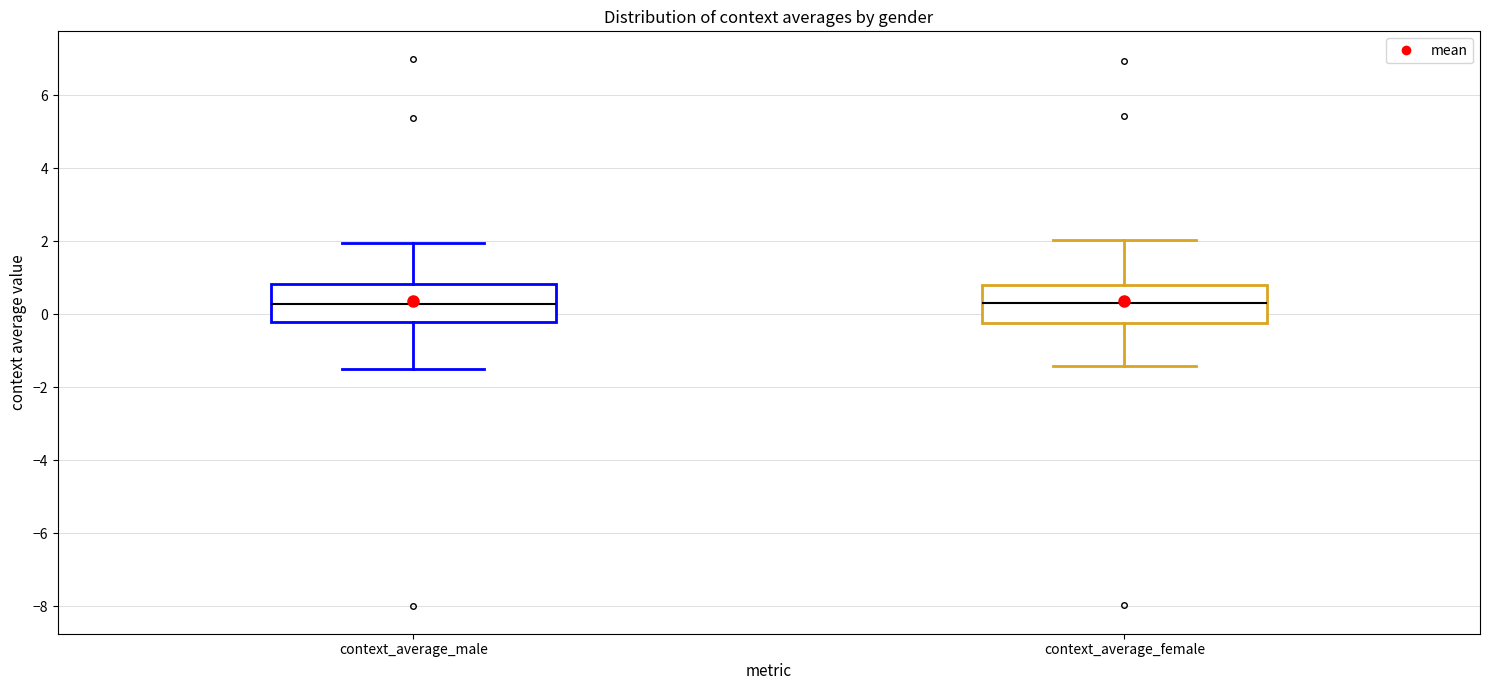

Reading left to right, transcribe this box plot: for each box, give where its median line is, the range the box spans, and where its two whiskers end, as read against the y-axis. The values are not printed on the chart, so give them approximately, as read against the axis.

context_average_male: median 0.2, box -0.2 to 0.8, whiskers -1.6 to 2.0
context_average_female: median 0.4, box -0.2 to 0.8, whiskers -1.4 to 2.0